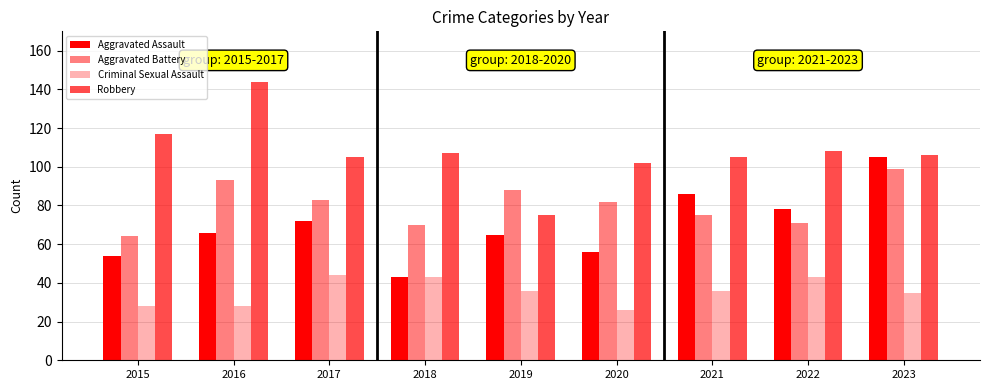

What is the sum of the Aggravated Battery values at 2017 and 2021?

158